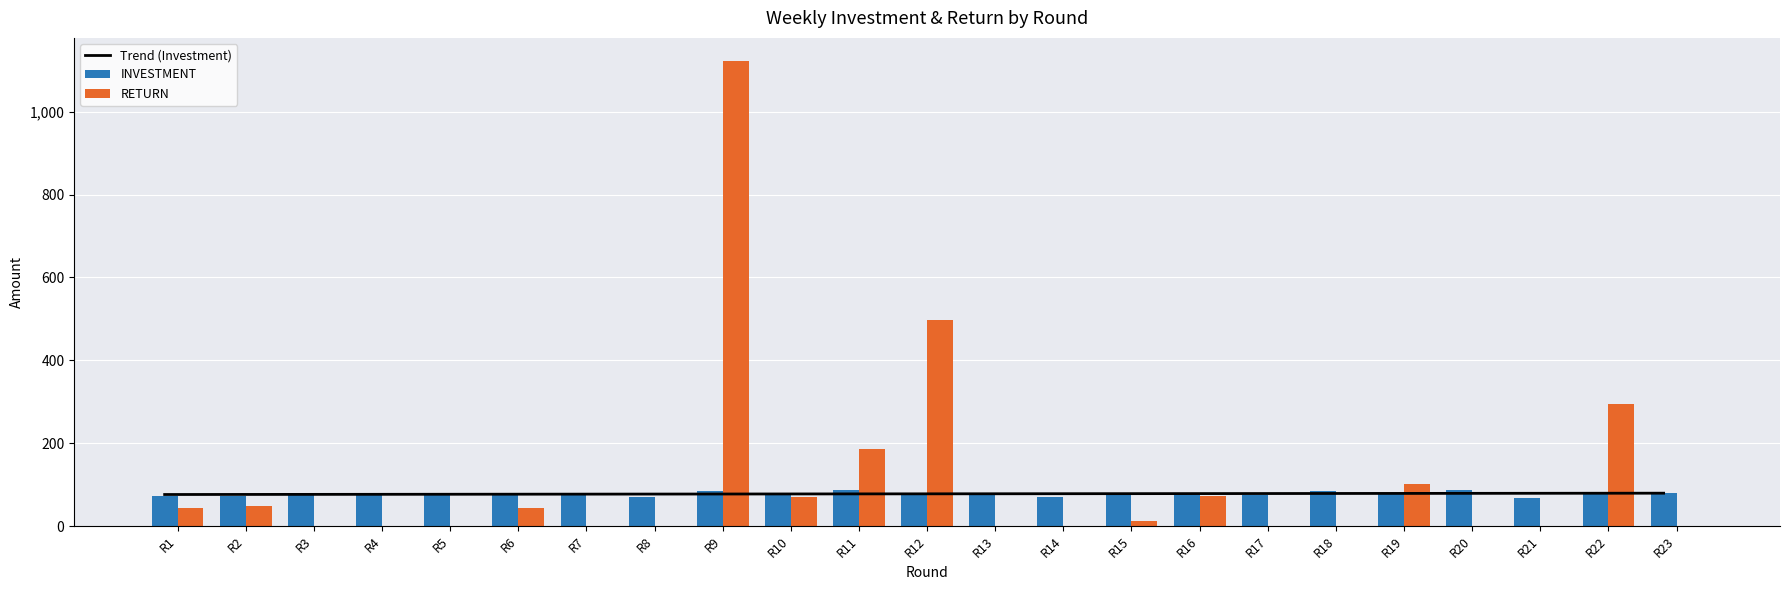

What is the value of the RETURN bar at the 12th from the left?

497.2